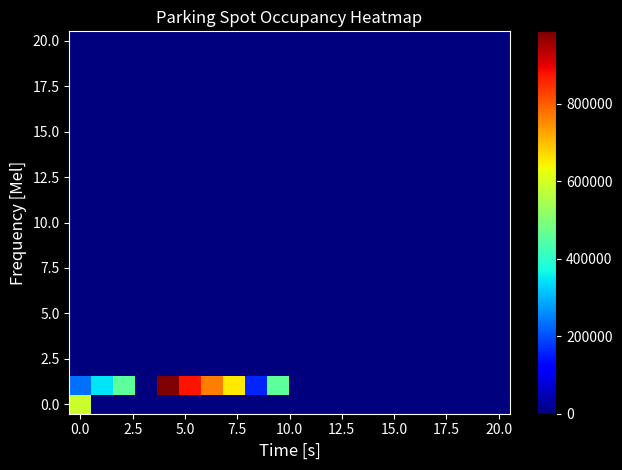

At how many categories does at least one series exceed 410398?

7